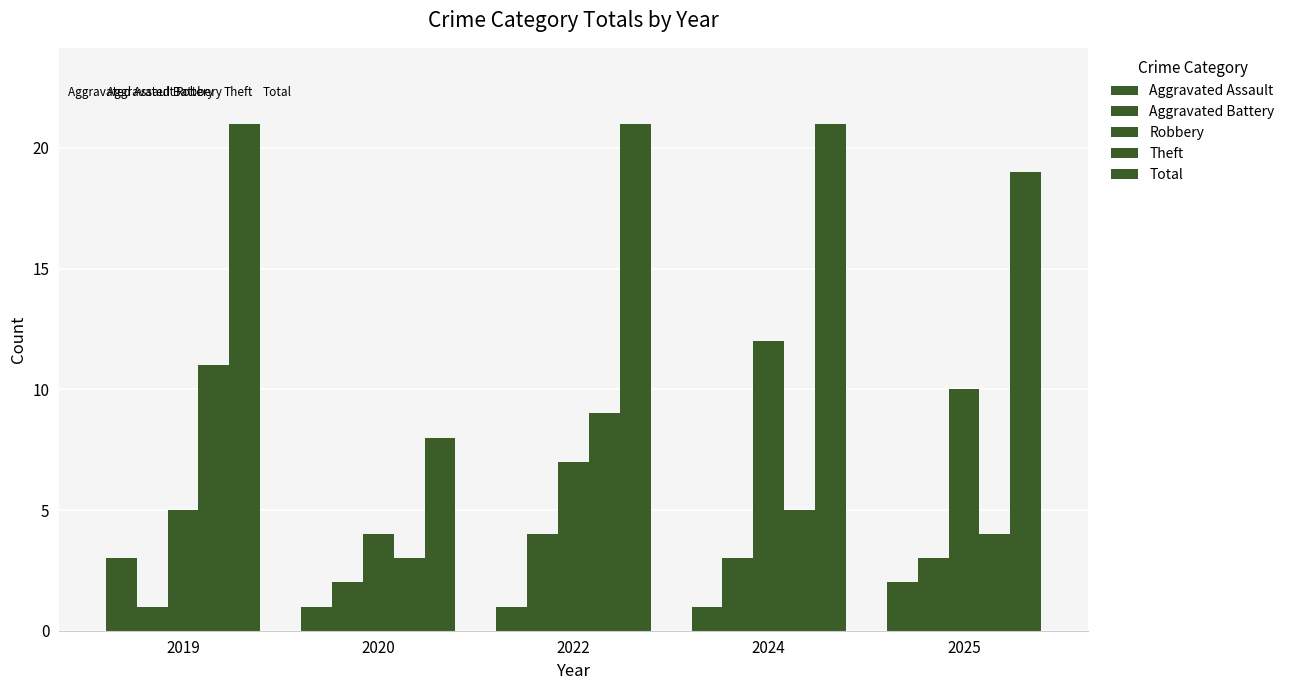

How many categories are shown in the chart?

5